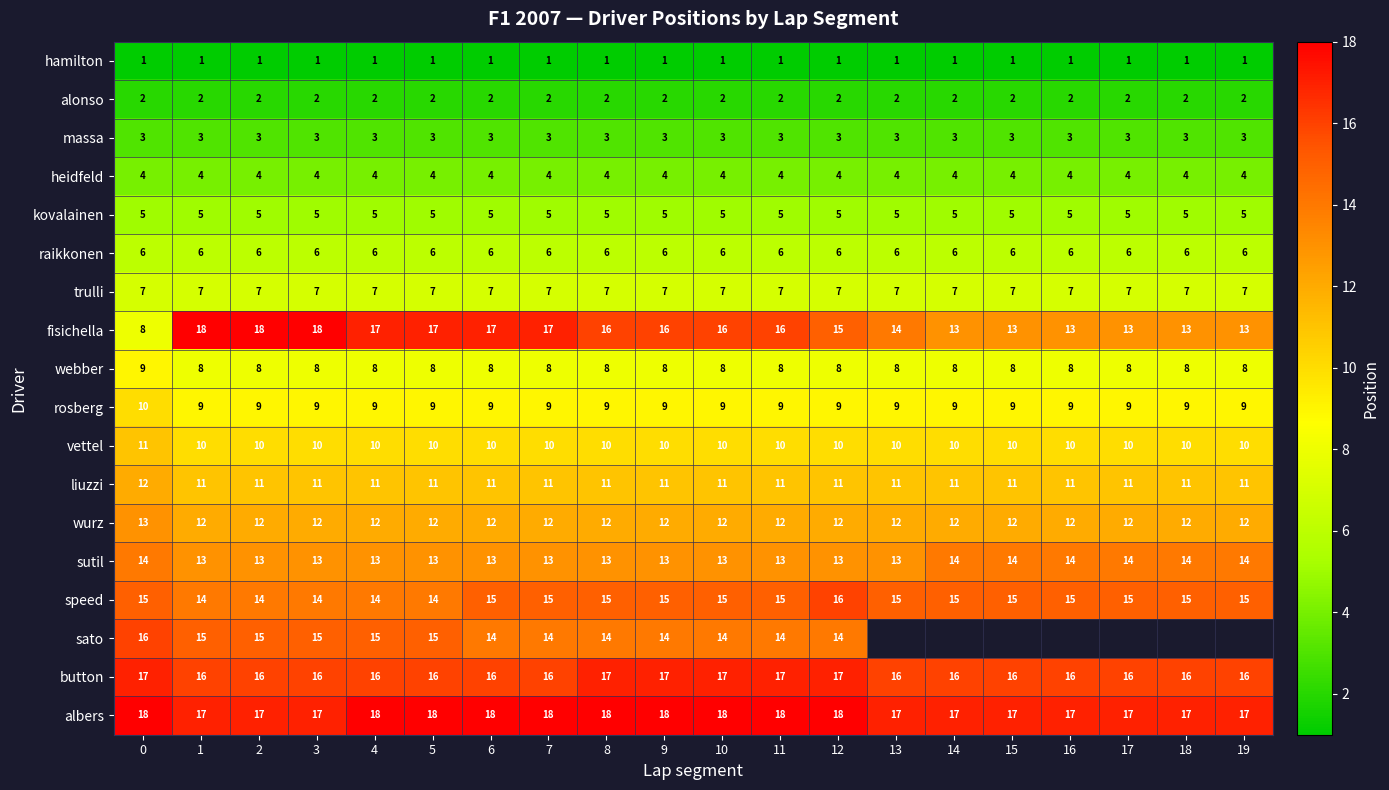

What is the sum of all raikkonen values?

120